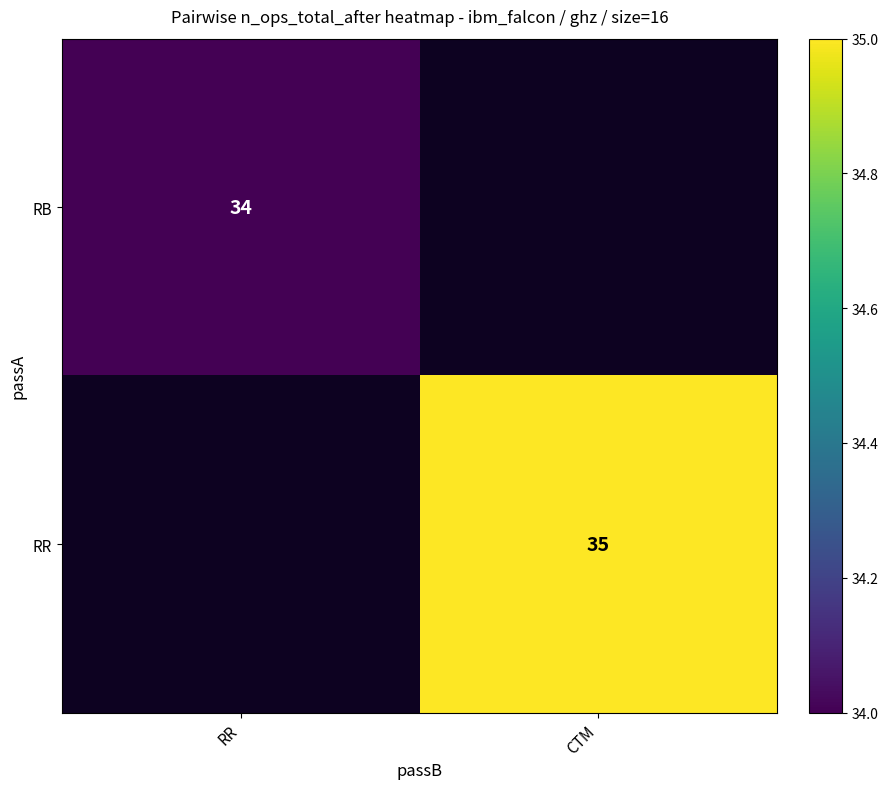

True or false: RB has a value of 34 at RR.

True